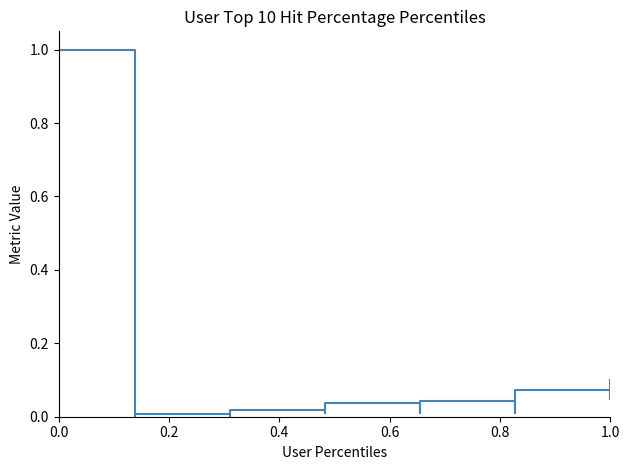

Is this an area chart (filled region under the line)?

No